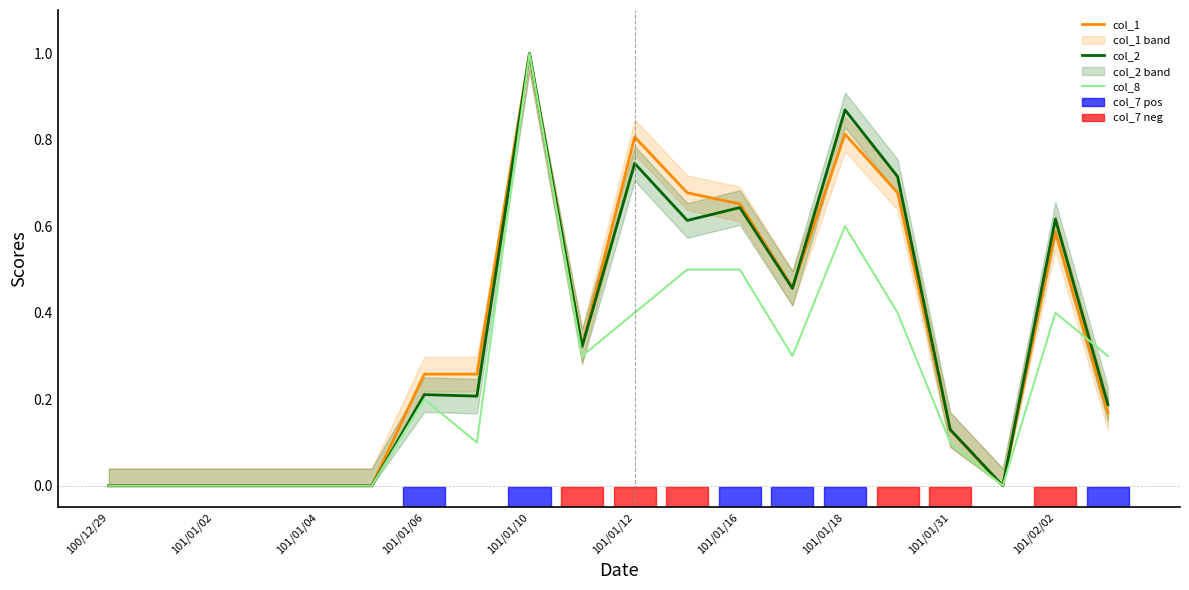

At which label is col_2 closest to 0?

100/12/29